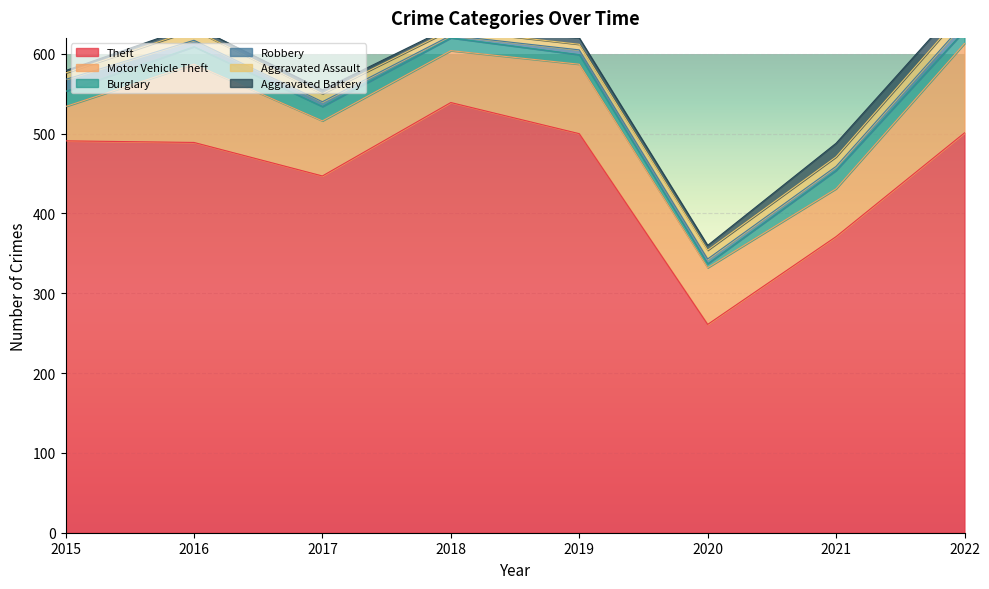

How many values in the Motor Vehicle Theft series exceed 71?

3